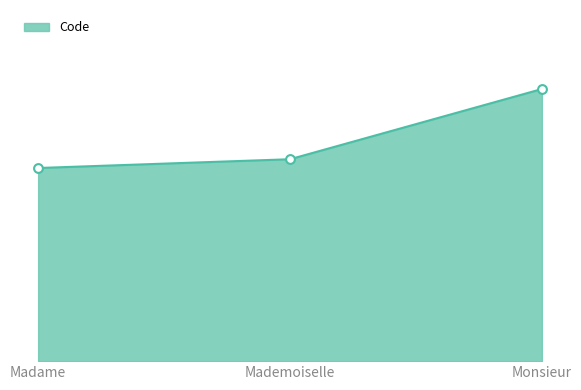

Is this an area chart (filled region under the line)?

Yes